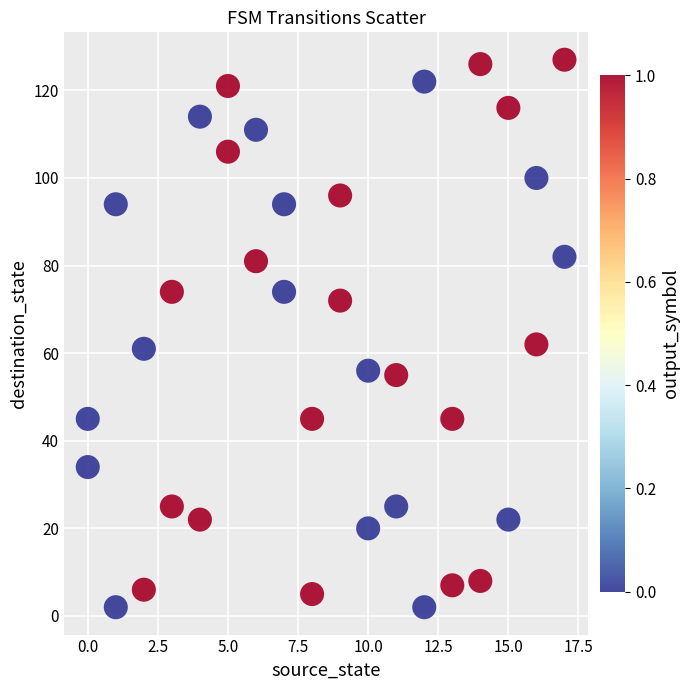

What is the range of Y values (max minus min)?

125